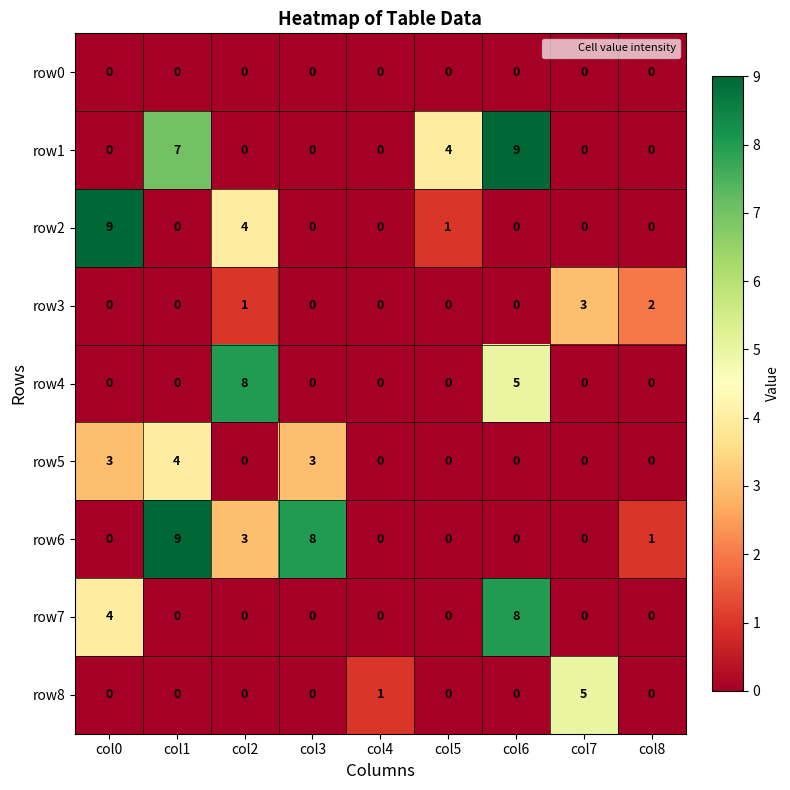

Is it true that row3 equals 3 at col8?

False